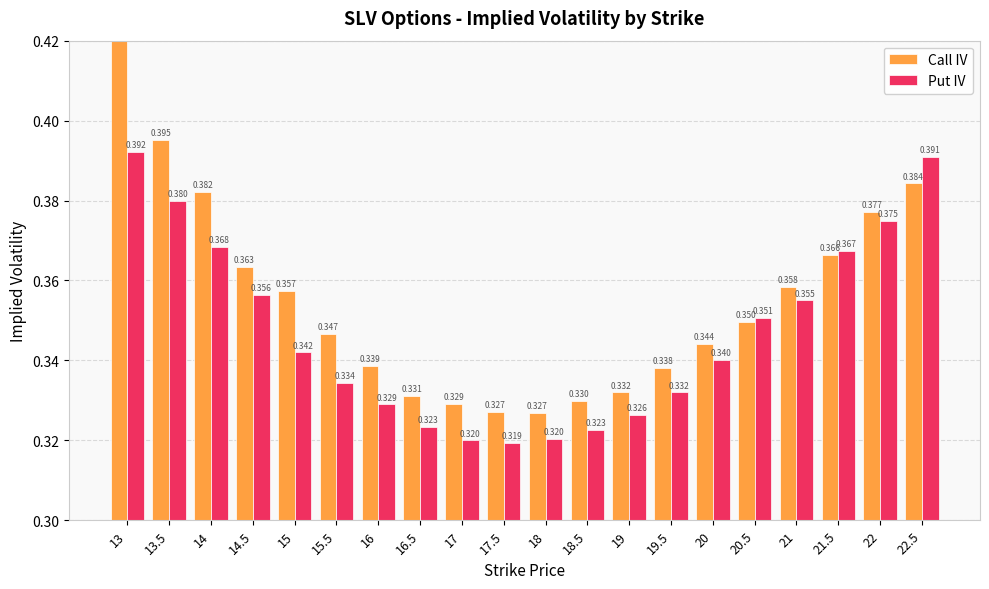

What are all the series names shown in the legend?

Call IV, Put IV